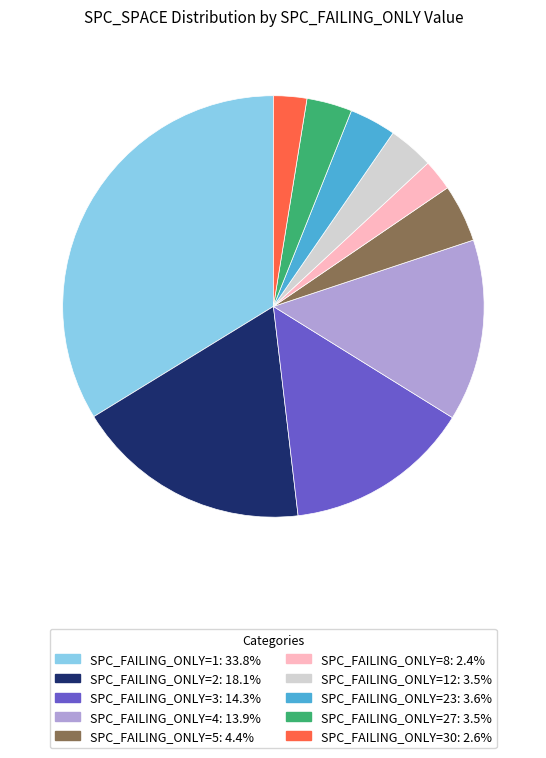

Is there a majority slice in this chart?

No